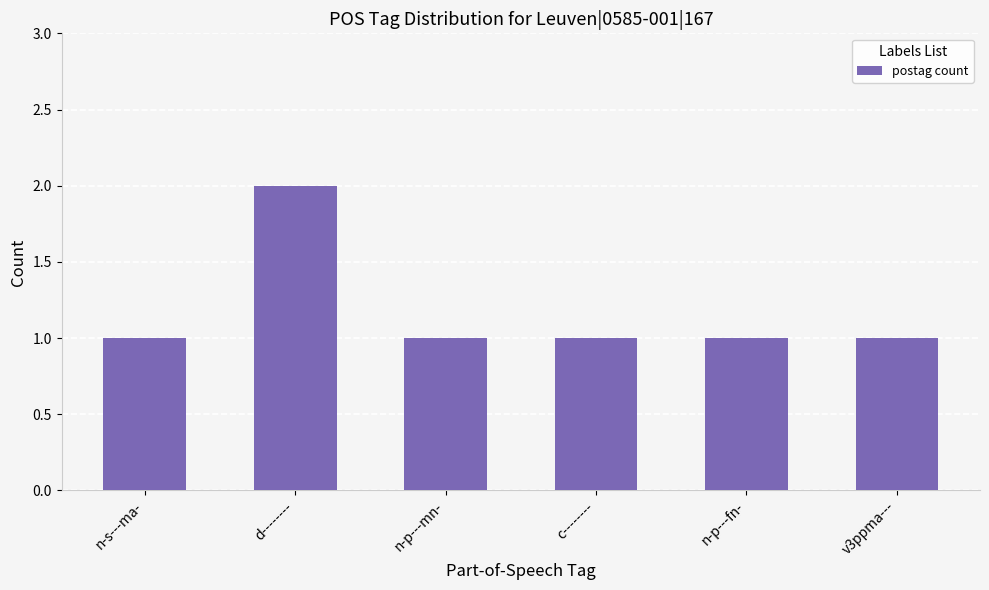

What is the smallest value displayed?

1